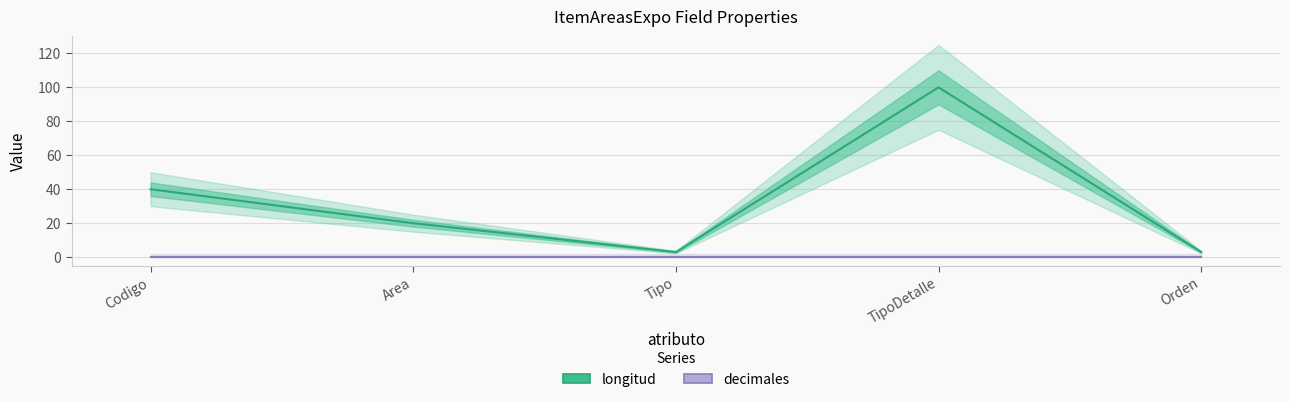

What is the label of the 3rd point from the right?

Tipo